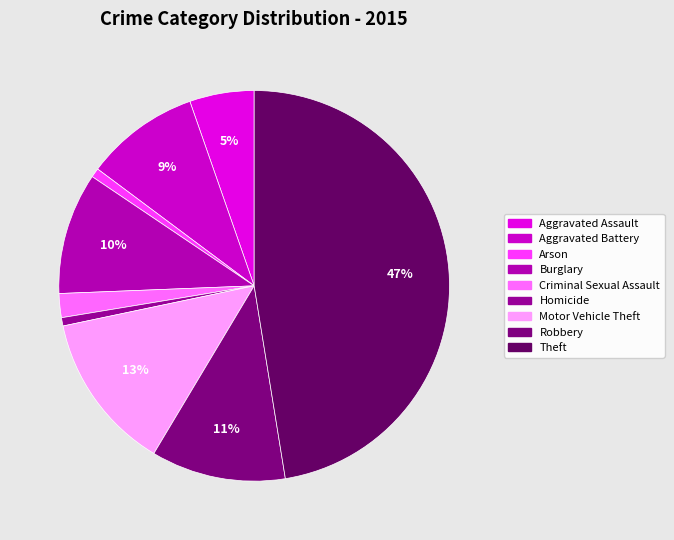

Which slice is the largest?

Theft